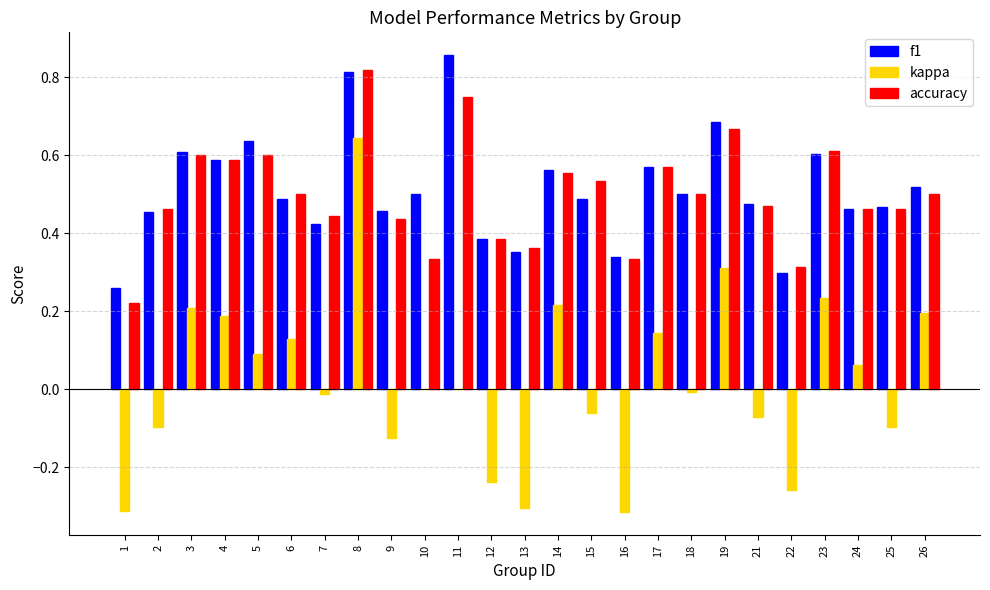

The accuracy series shows 0.3 at 4. True or false?

False